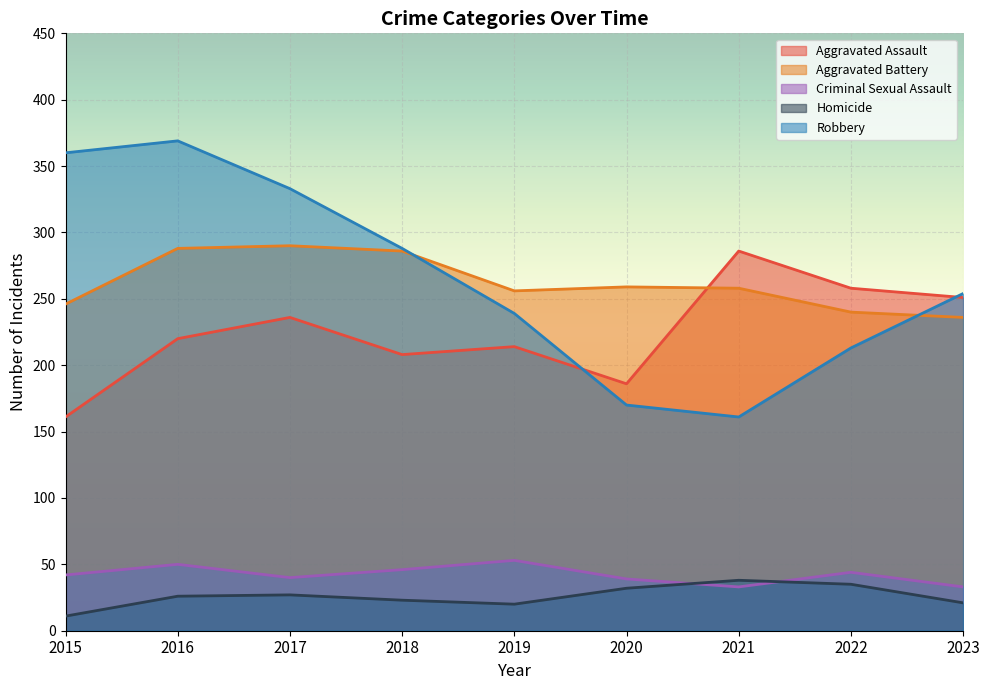

Between 2021 and 2020, which is larger?

2021